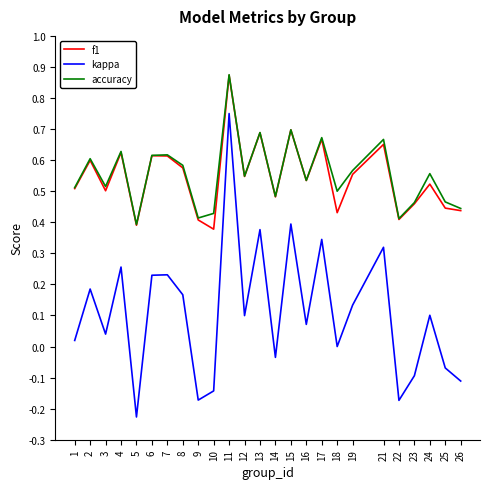

What is the sum of all accuracy values?

13.9